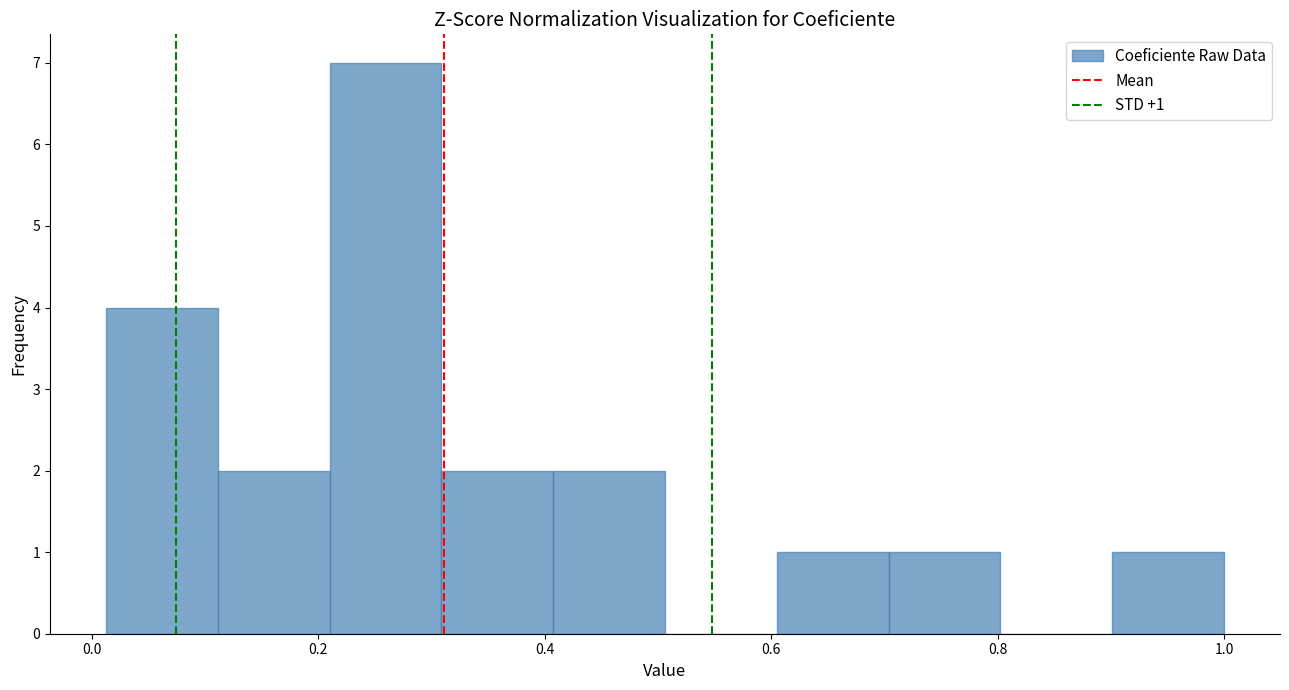

Over which range of the x-axis is the bar tallest?

0.20 to 0.30